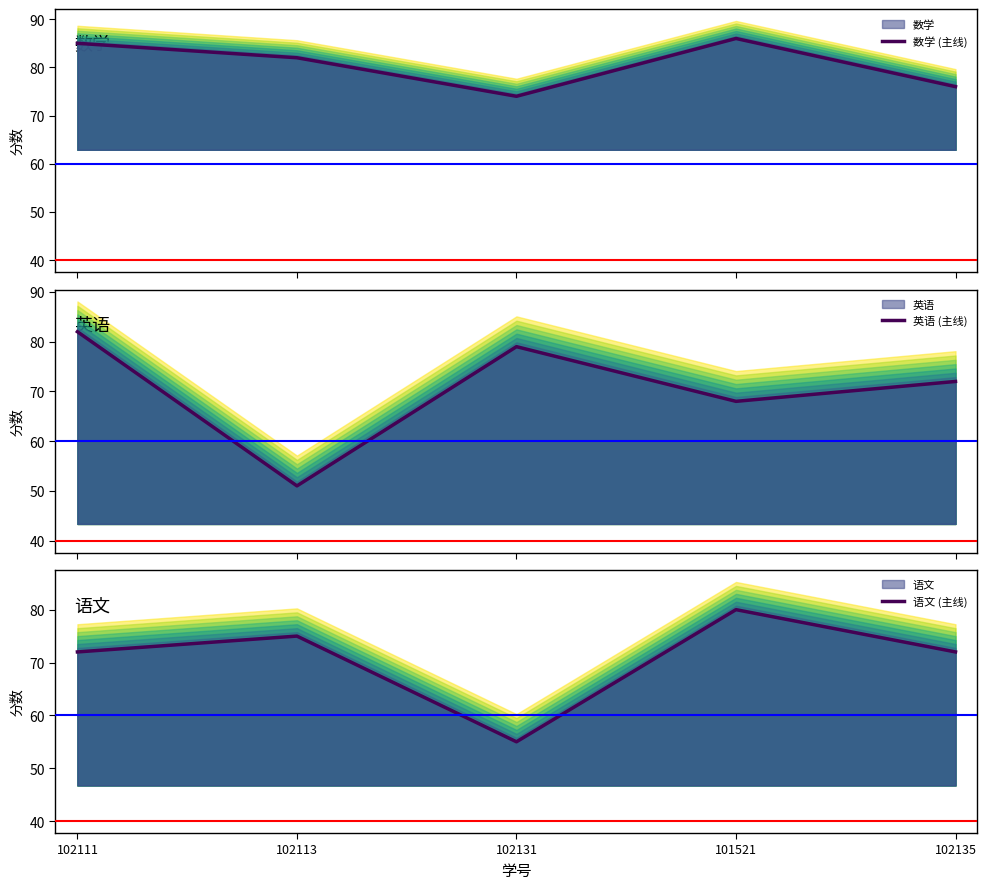

What is the lowest value of the 数学 (主线) series?

74